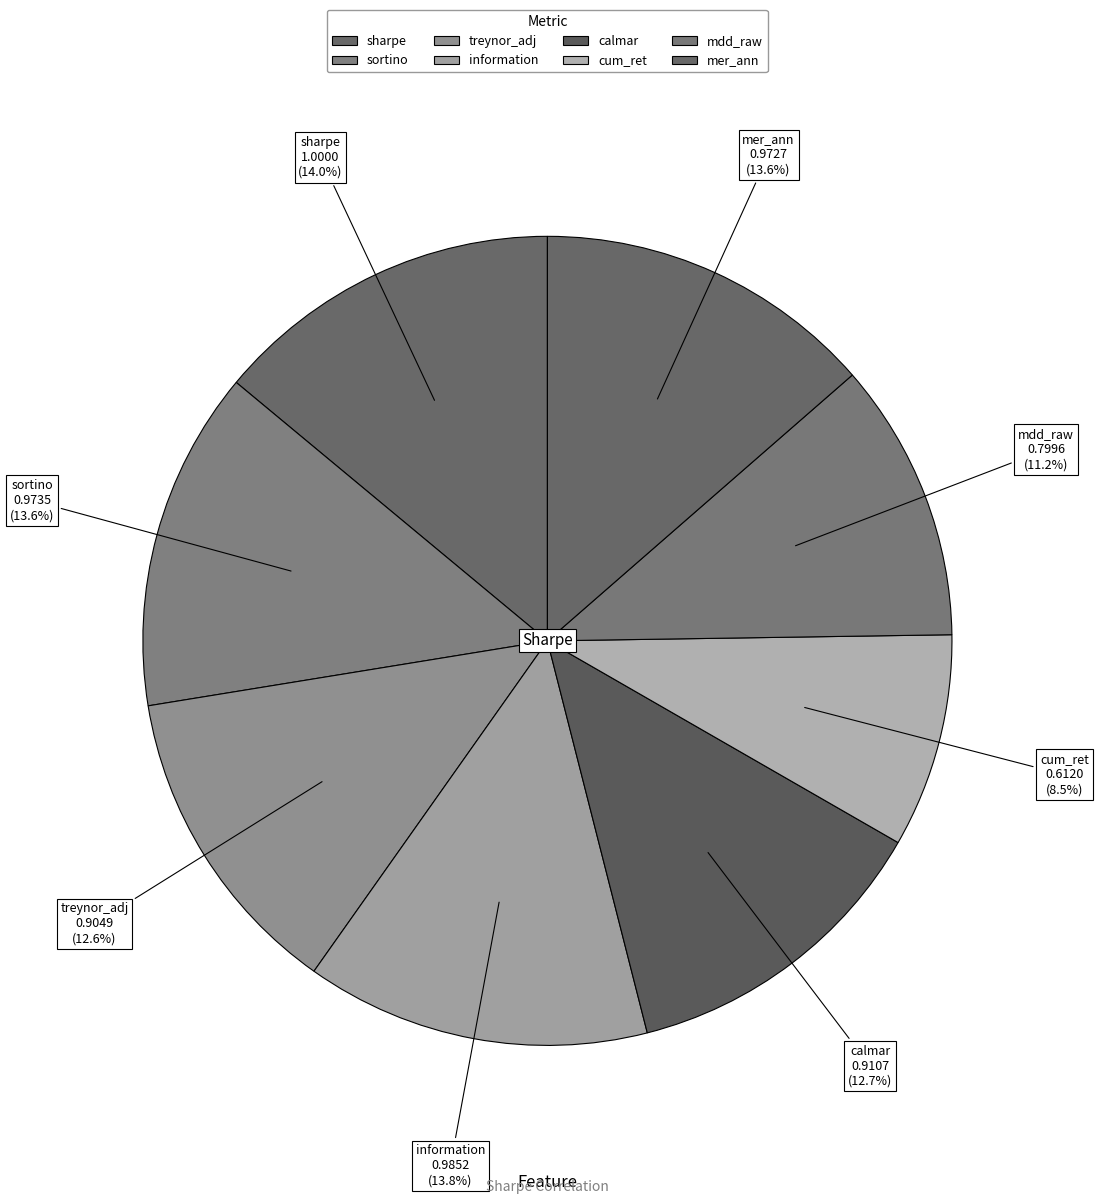

Combined, do treynor_adj and sharpe account for over 50%?

No